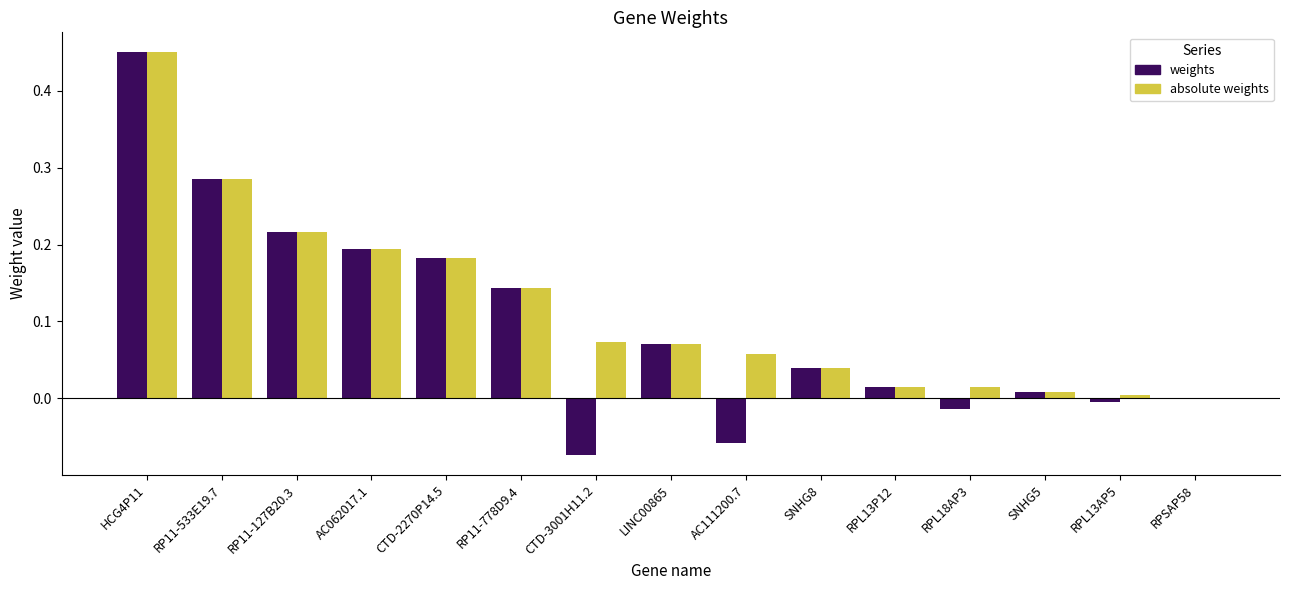

Is the value of weights at CTD-3001H11.2 greater than the value of absolute weights at RP11-533E19.7?

No